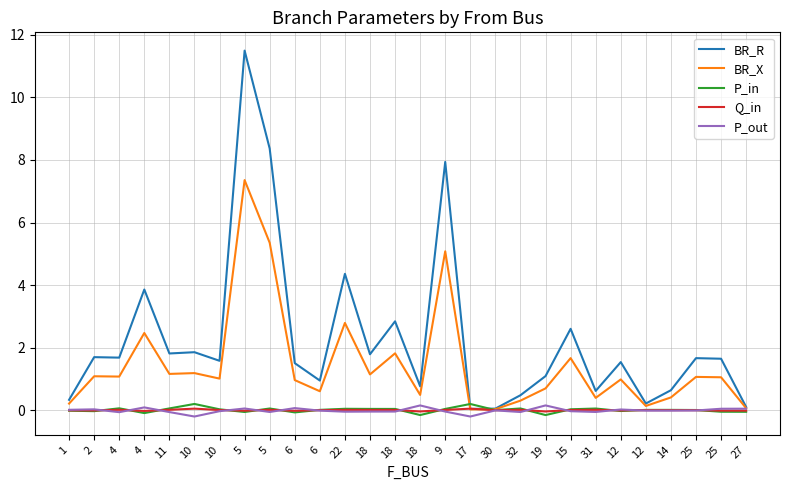

Between 4 and 5, which series saw the biggest shift?

BR_R